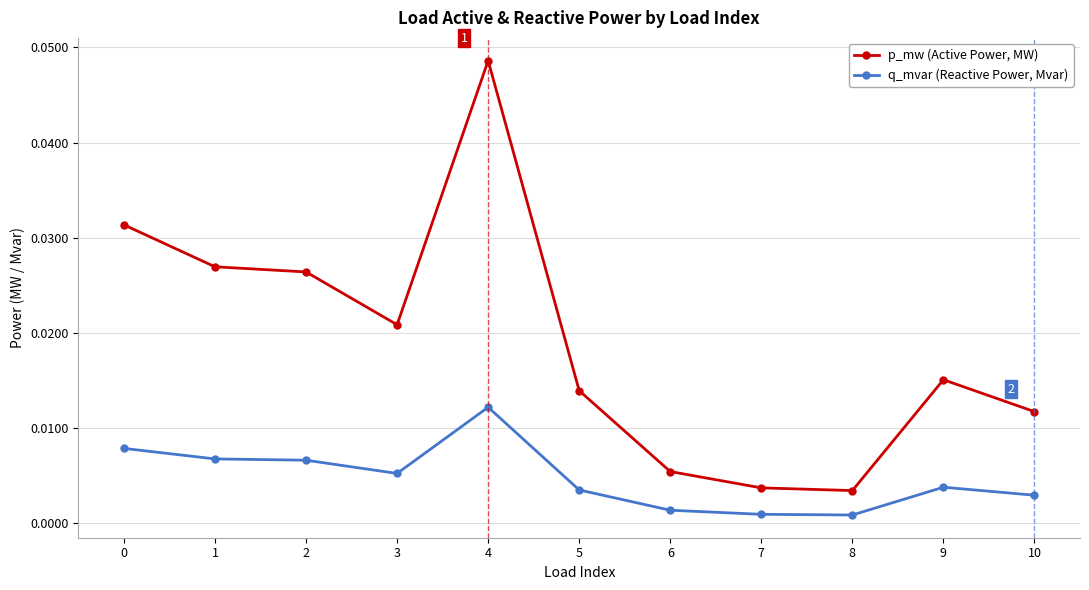

True or false: q_mvar (Reactive Power, Mvar) and p_mw (Active Power, MW) intersect in this chart.

False